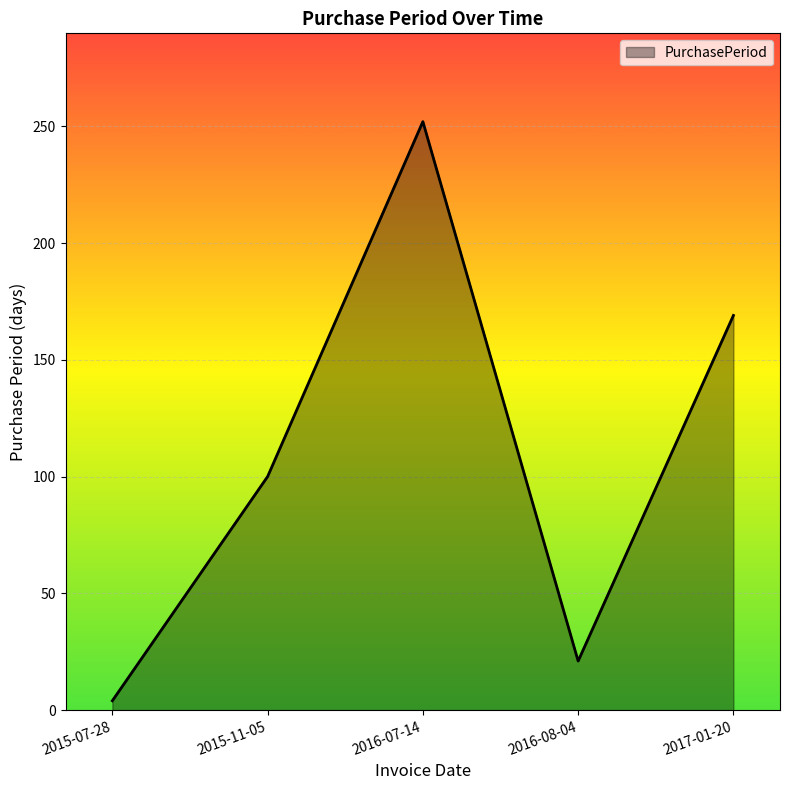

Where is the first local minimum?

2016-08-04